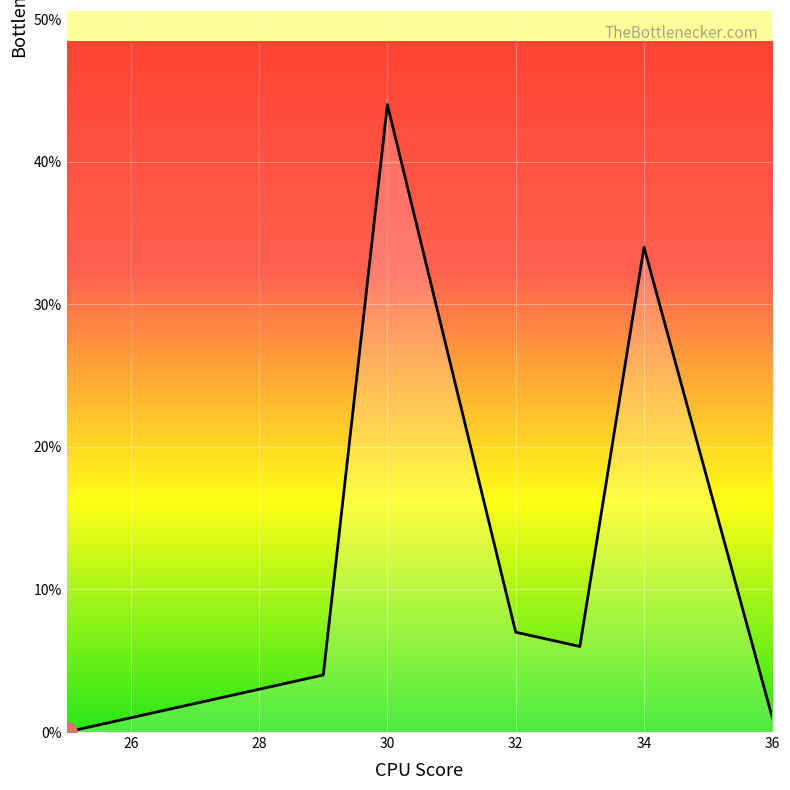

What is the difference between the maximum and minimum values?

44